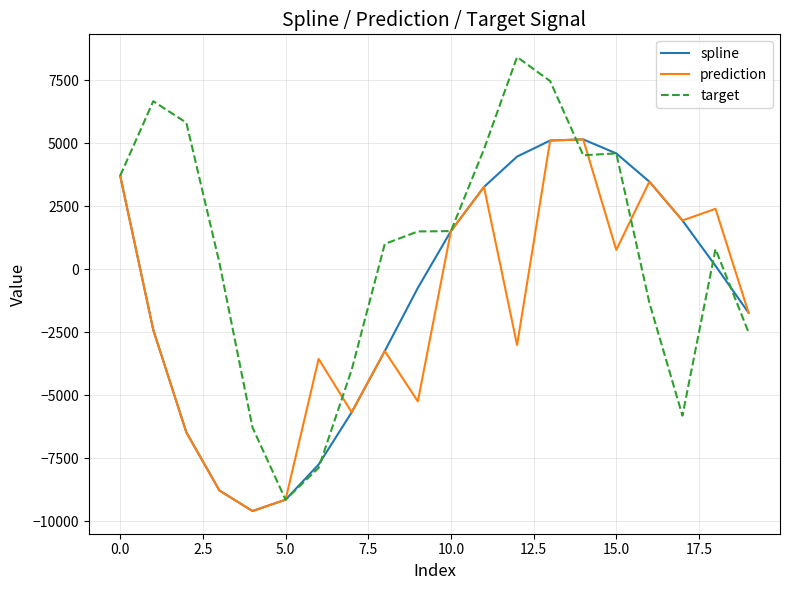

Does the chart have visible grid lines?

Yes